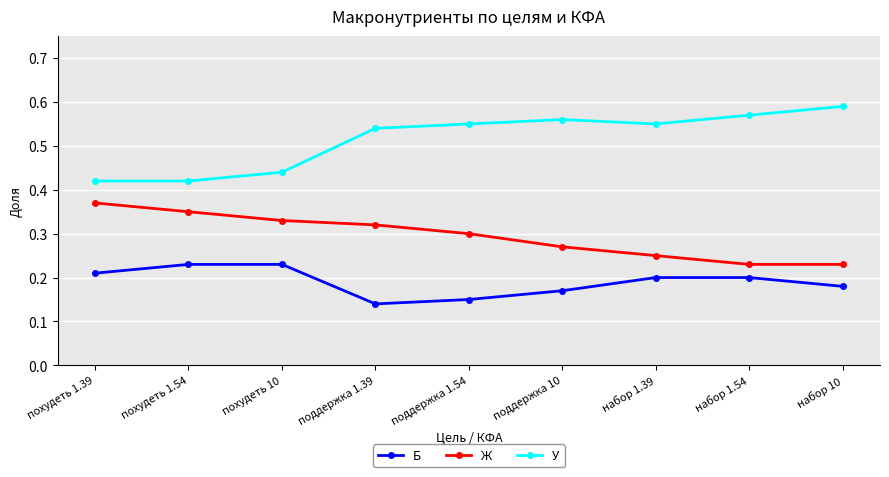

What is the sum of the У values at поддержка 1.39 and набор 10?

1.1